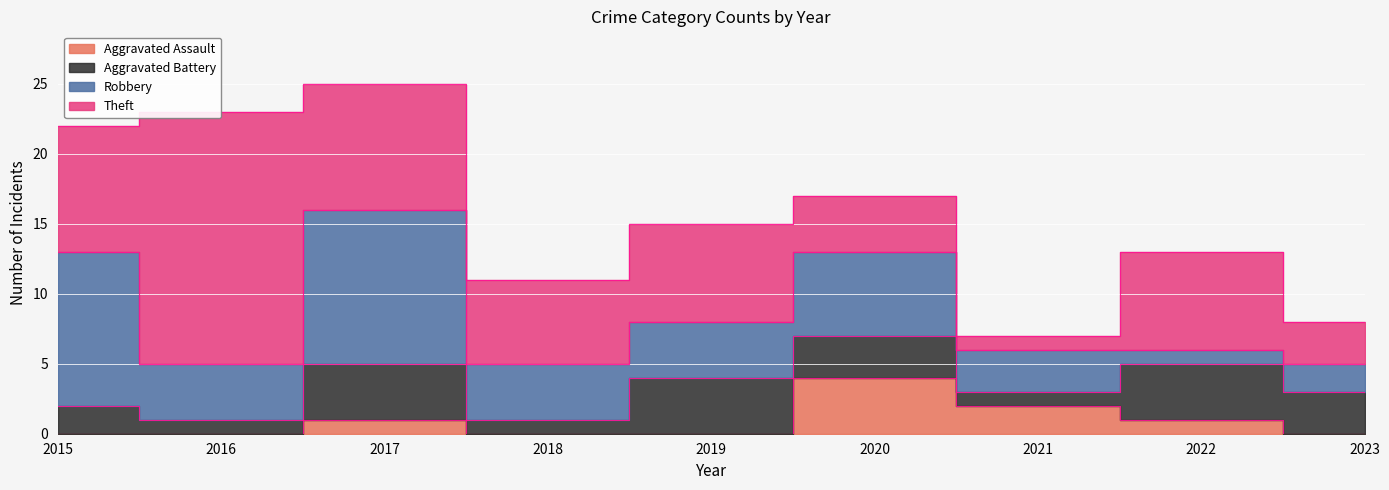

True or false: Robbery has more than 0 interior local peaks.

True